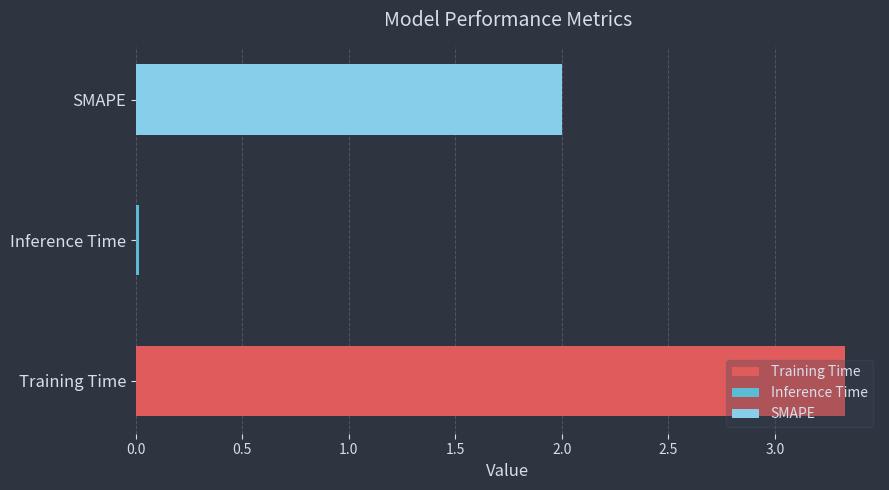

What is the difference between the values at Inference Time and Training Time?

3.3